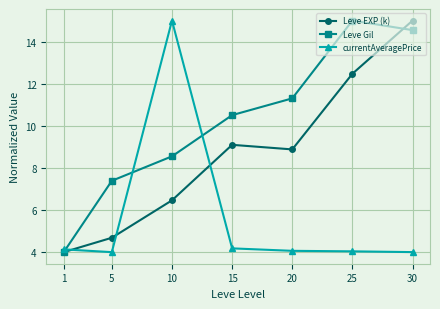

What is the lowest value of the currentAveragePrice series?

4.0